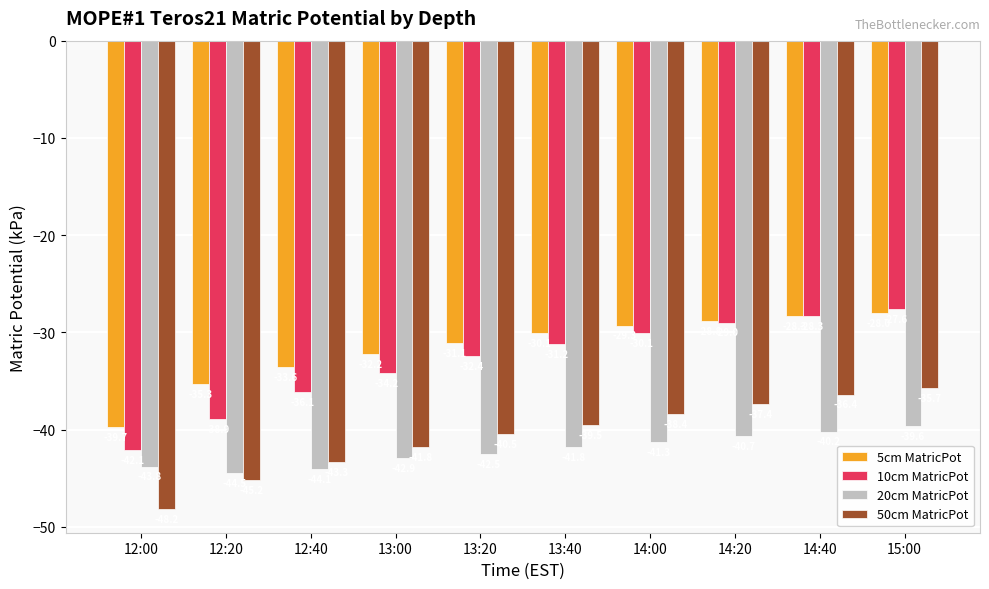

Which series has the widest spread of values?

10cm MatricPot